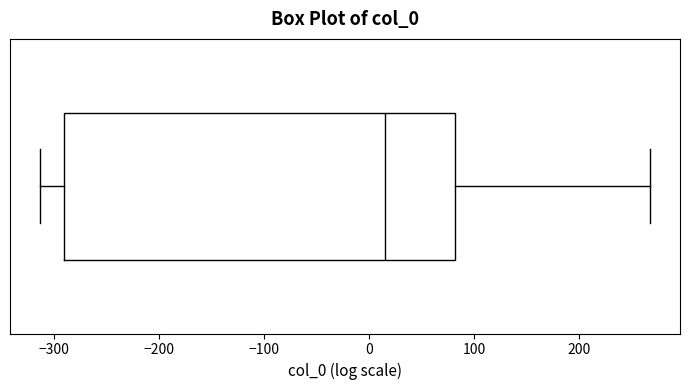

Transcribe this box plot: give where the median line is, the range the box spans, and where the two whiskers end, as read against the x-axis. The values are not printed on the chart, so give them approximately, as read against the axis.

median 20, box -290 to 80, whiskers -310 to 270